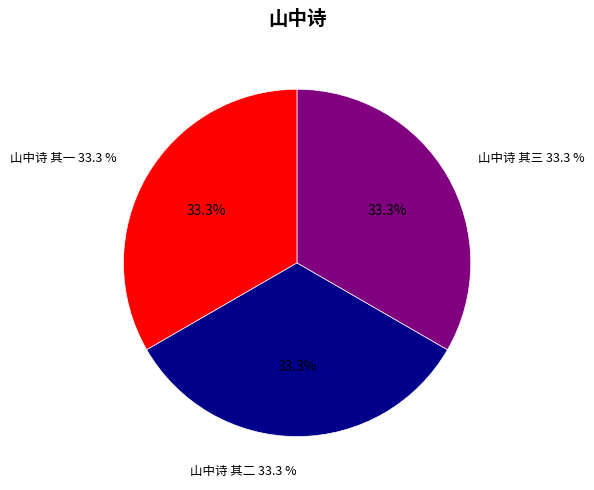

What percentage is the 山中诗 其二 slice, to the nearest percent?

33%